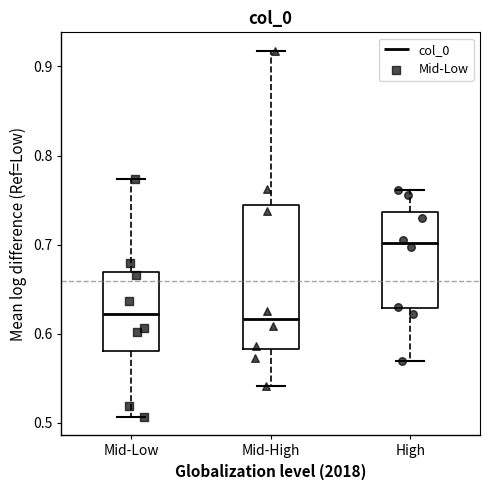

Reading left to right, read every box against the y-axis: the position of its median line, the range the box covers, and the ends of its whiskers. The values are not printed on the chart, so give them approximately, as read against the axis.

Mid-Low: median 0.62, box 0.58 to 0.67, whiskers 0.51 to 0.77
Mid-High: median 0.62, box 0.58 to 0.74, whiskers 0.54 to 0.92
High: median 0.70, box 0.63 to 0.74, whiskers 0.57 to 0.76